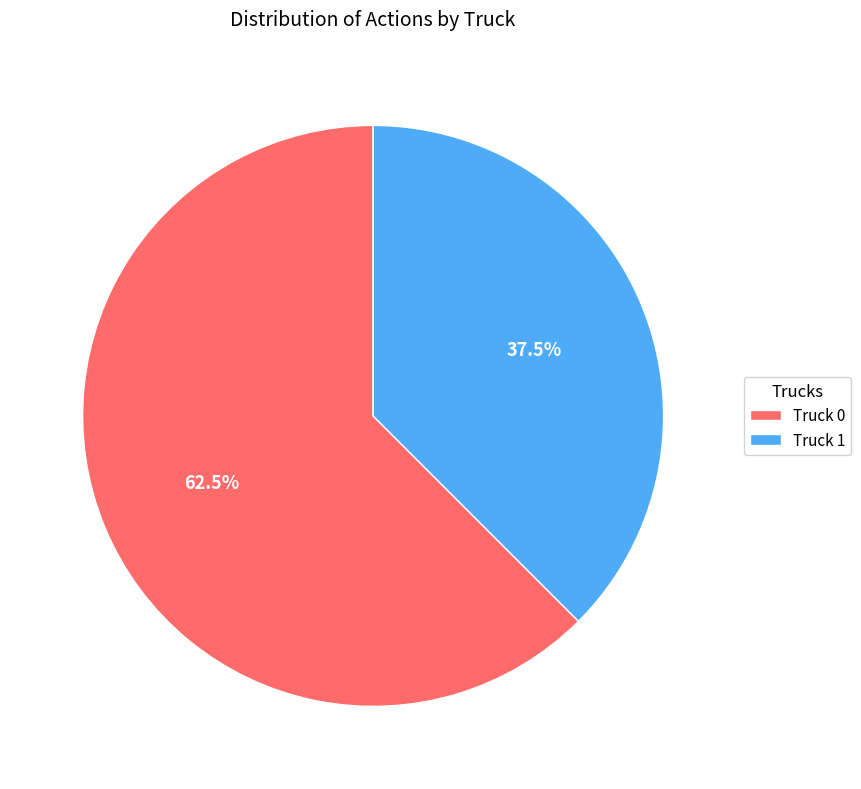

What percentage is NOT represented by Truck 1?

62.5%